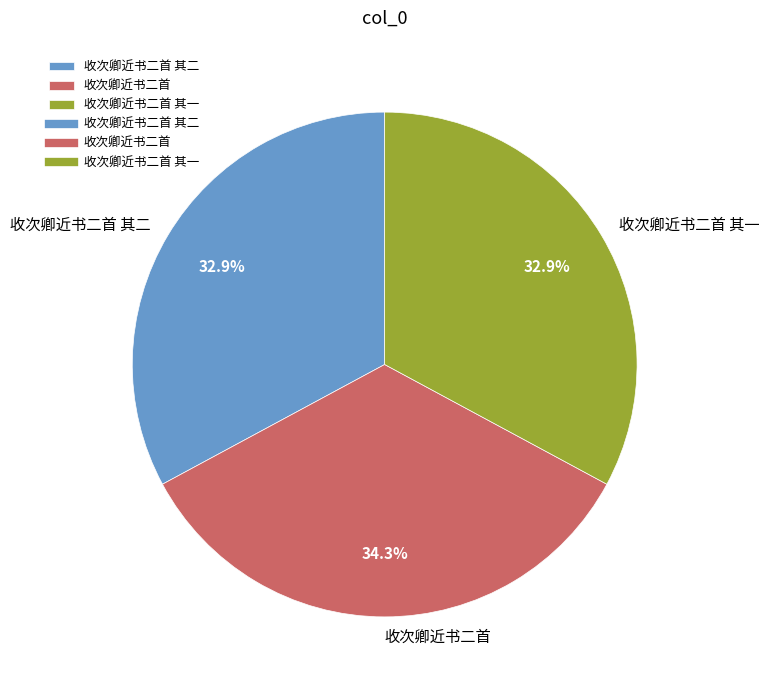

To the nearest percent, what portion does 收次卿近书二首 其一 represent?

33%